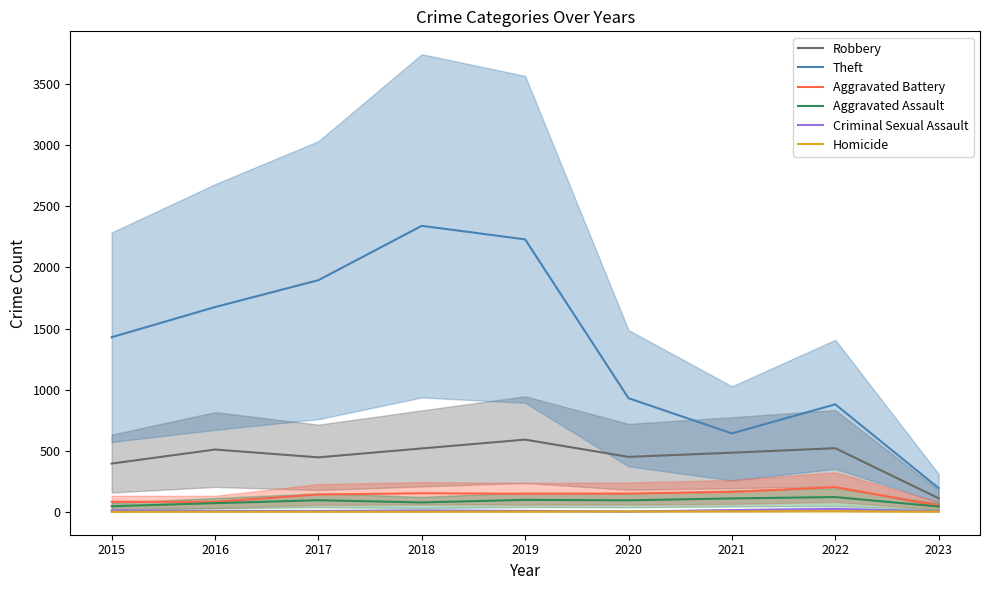

True or false: Aggravated Assault and Homicide cross at least once.

False